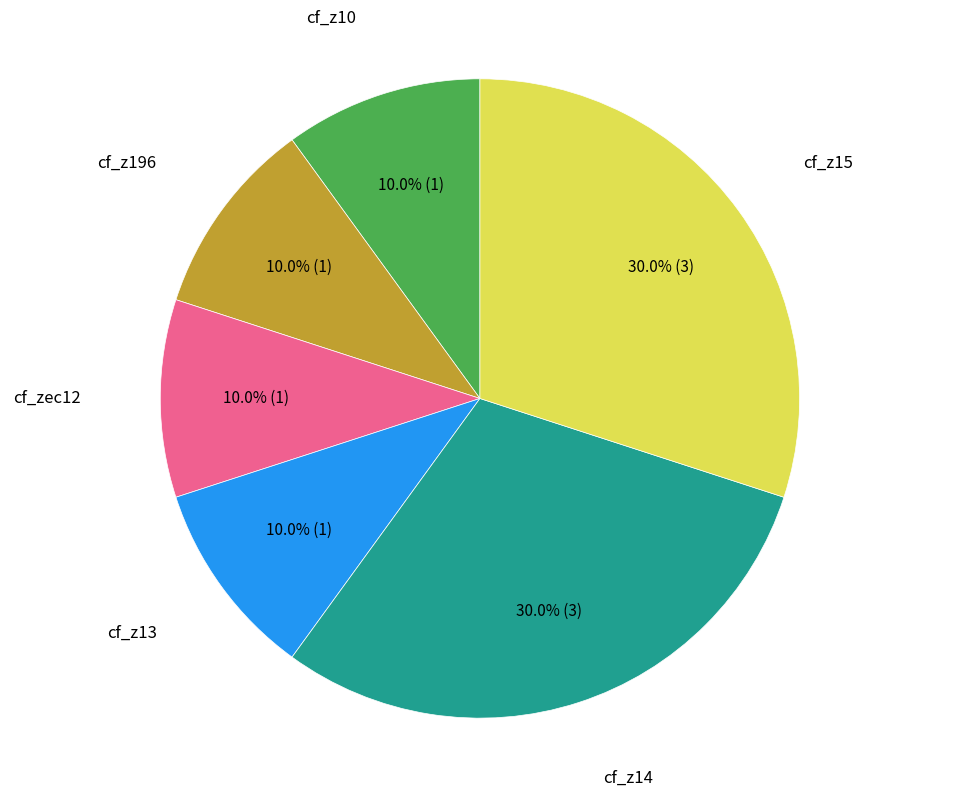

Is there any slice that represents more than half of the pie?

No